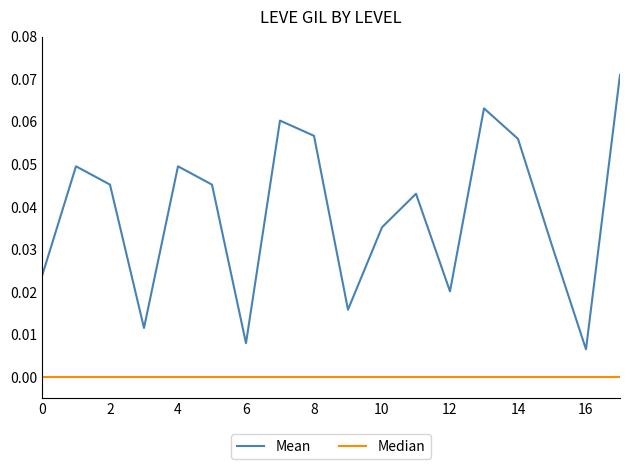

Which series has the largest total across all categories?

Mean